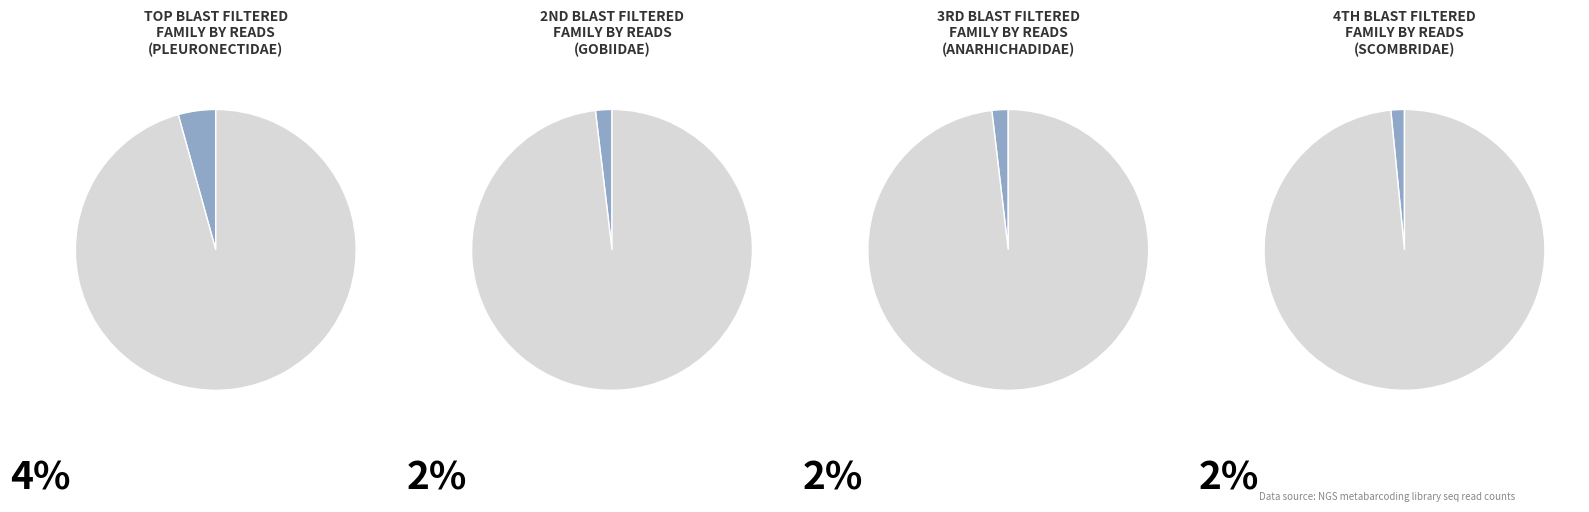

Is there any slice that represents more than half of the pie?

Yes